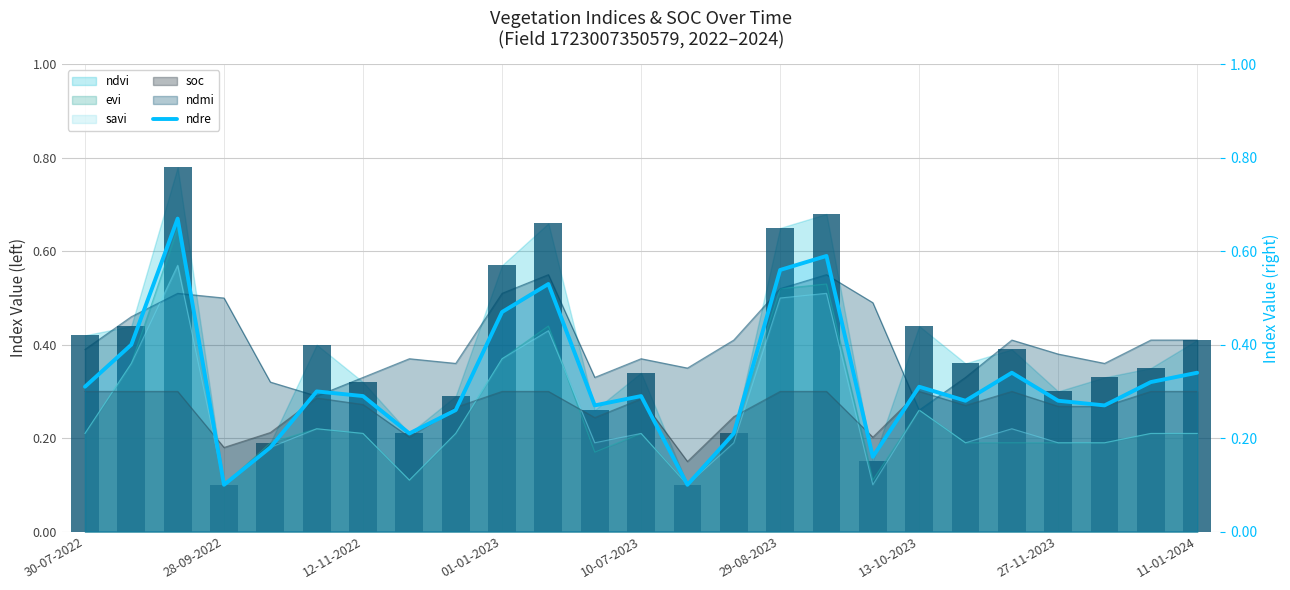

Between 20 and 12, which is larger?

20